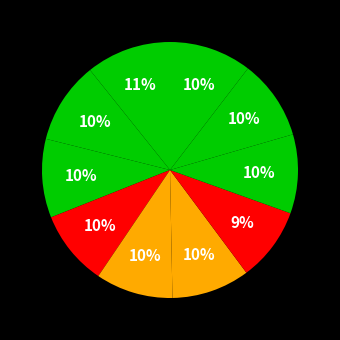

Count the number of slices in the pie.

10